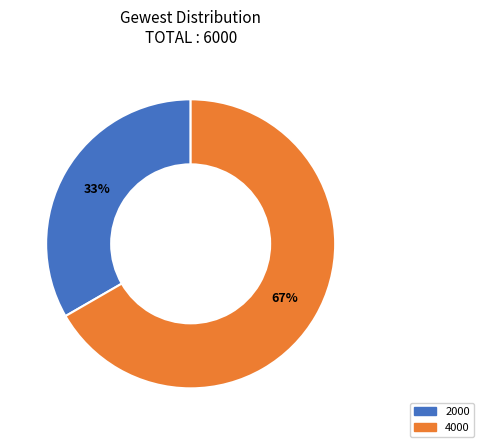

Combined, do 2000 and 4000 account for over 50%?

Yes